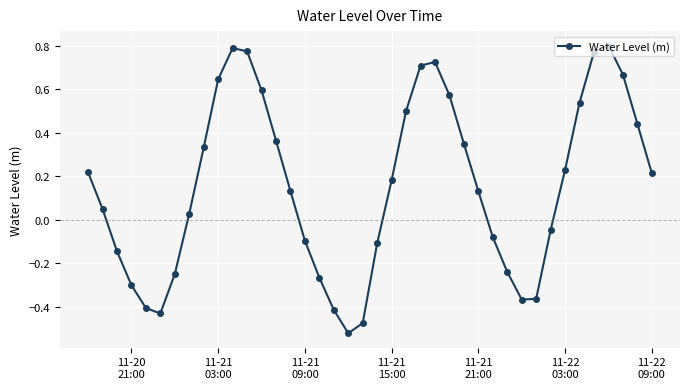

Does the chart have visible grid lines?

Yes